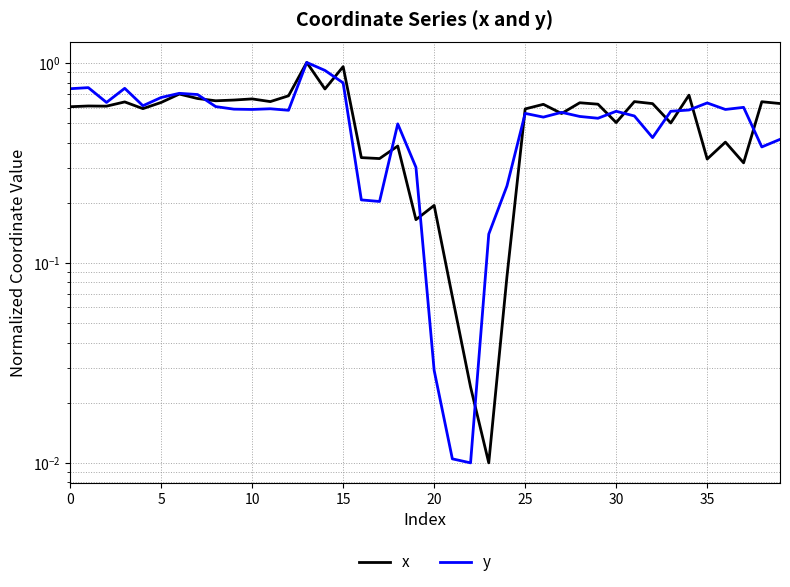

What is the difference between the maximum and minimum values in the x series?

1.0